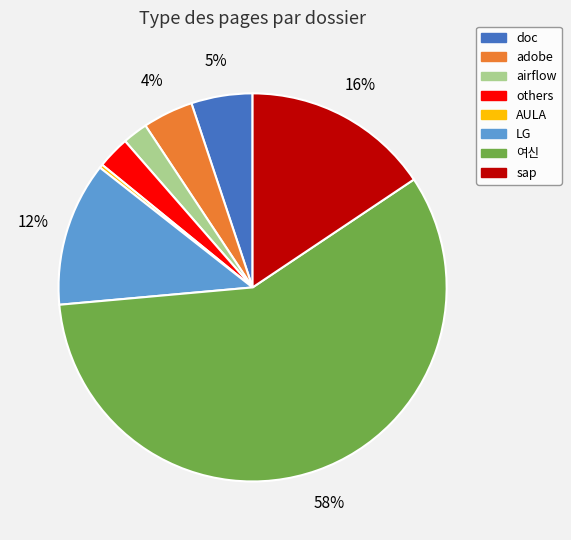

The others slice represents 3% of the pie. True or false?

True